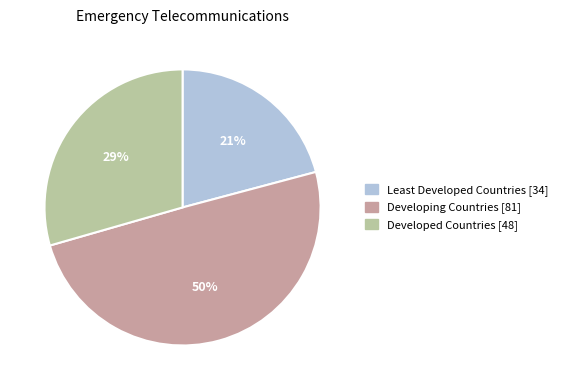

Rank the categories by value from lowest to highest.

Least Developed Countries, Developed Countries, Developing Countries